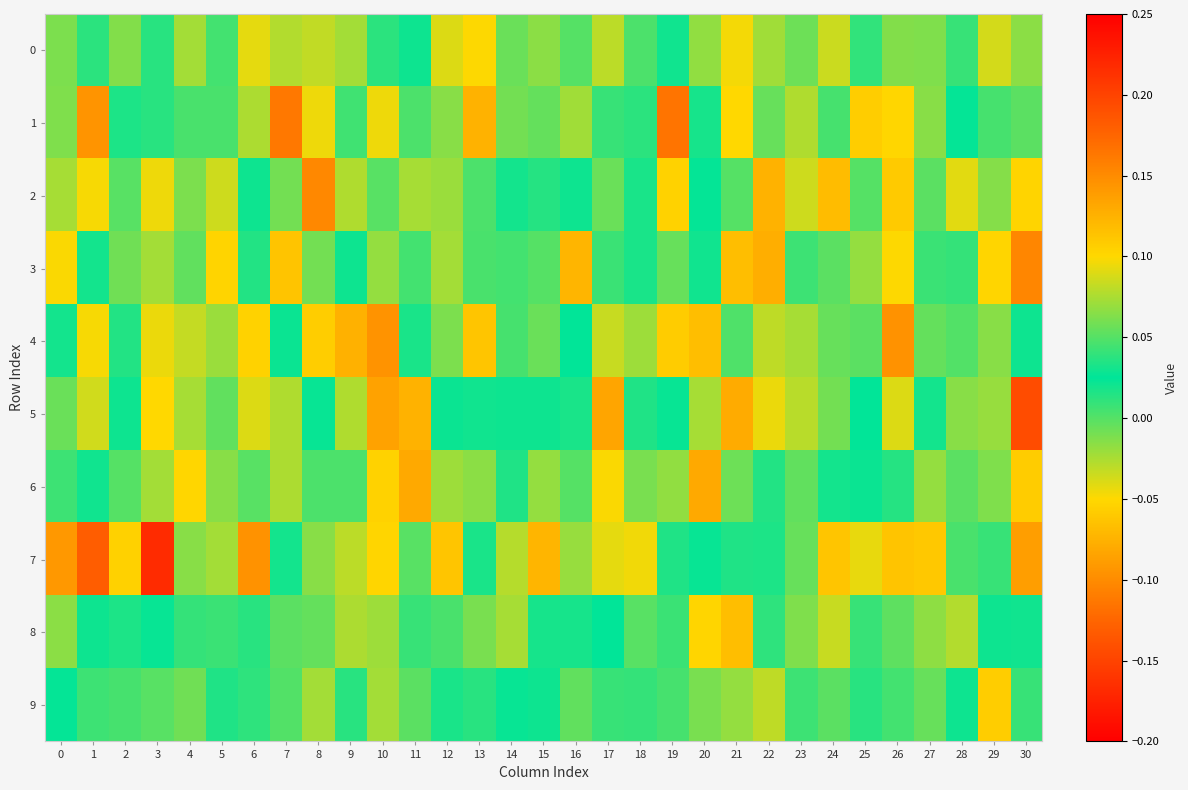

Rank the series at 23 from highest to lowest value.

5, 1, 0, 3, 9, 6, 7, 8, 4, 2